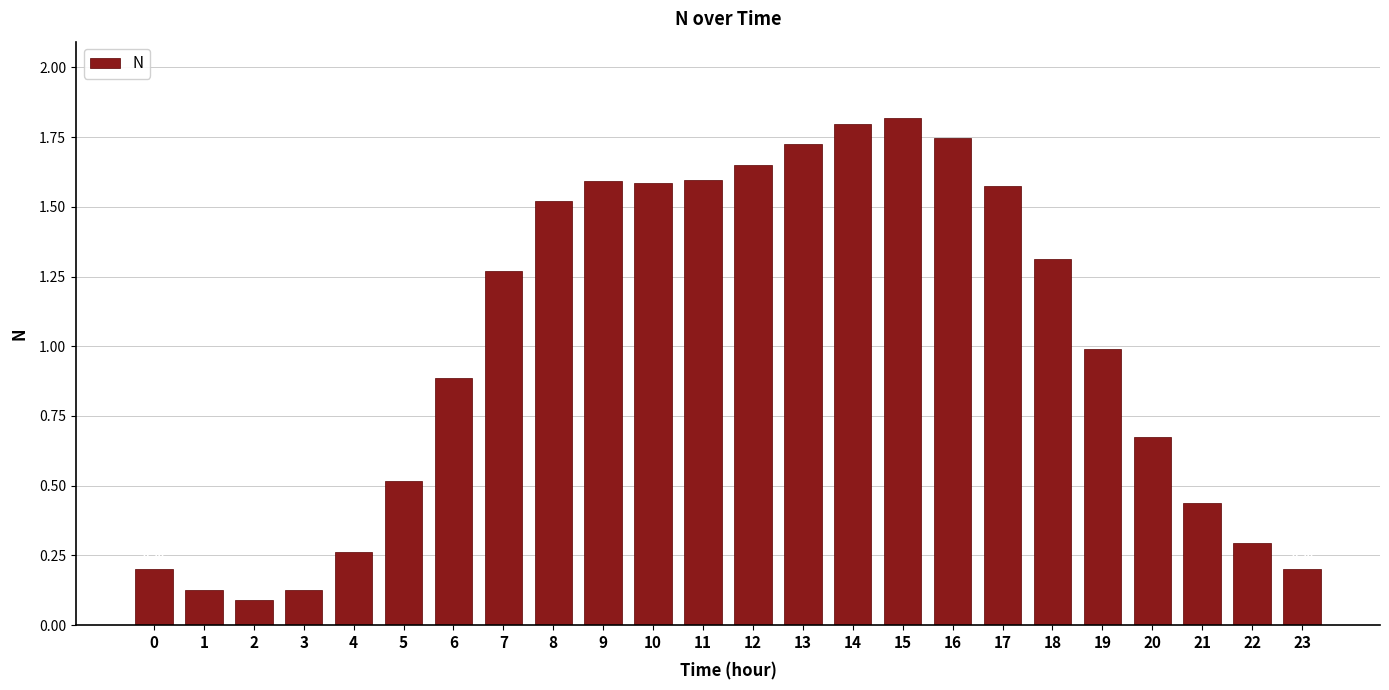

What is the change in value from 18 to 22?

-1.0